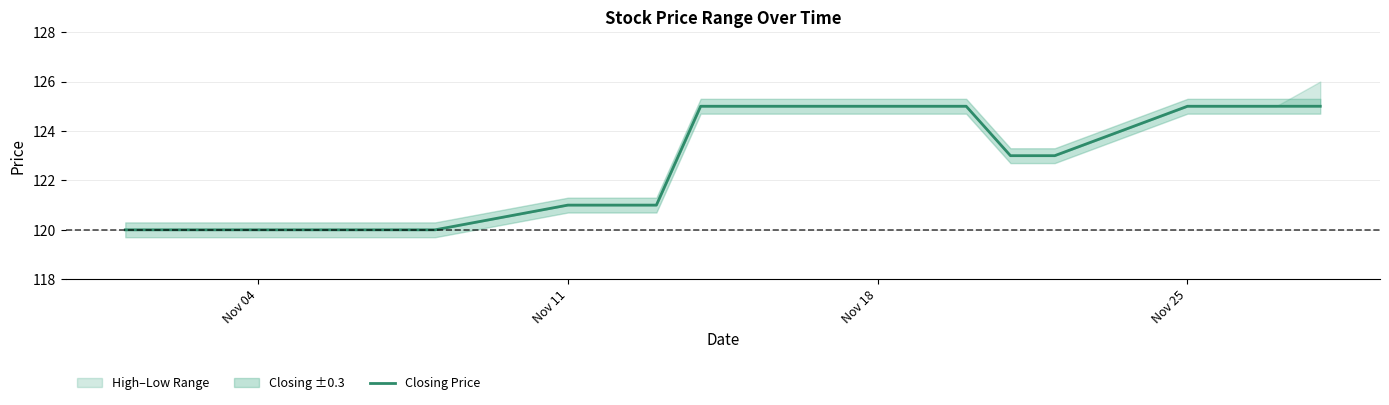

Reading left to right, what are all the values shown in this chart?

120	120	120	120	120	120	121	121	121	125	125	125	125	125	123	123	125	125	125	125